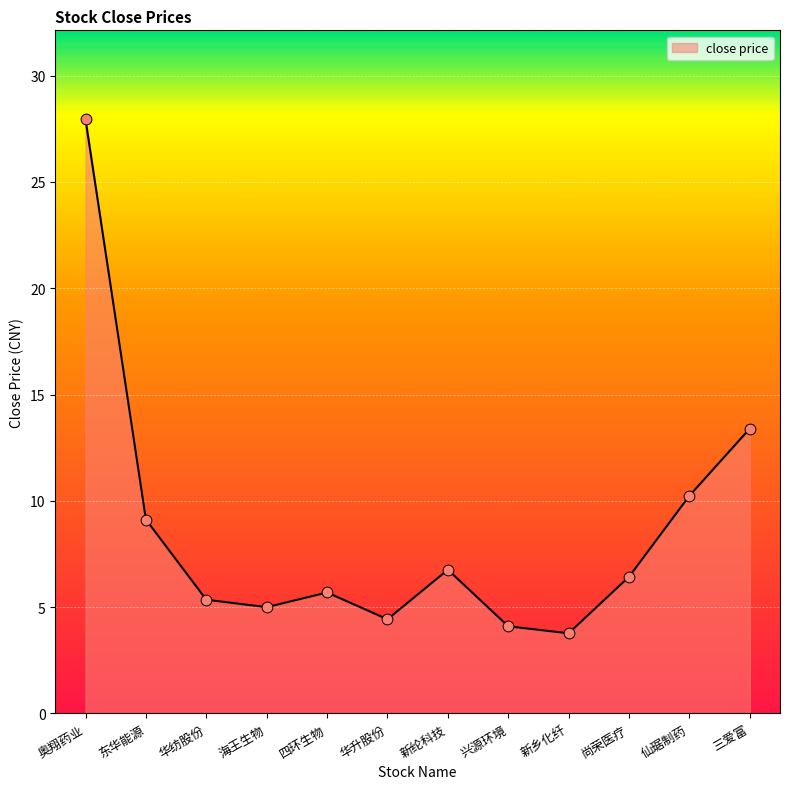

Between 仙琚制药 and 新纶科技, which is larger?

仙琚制药